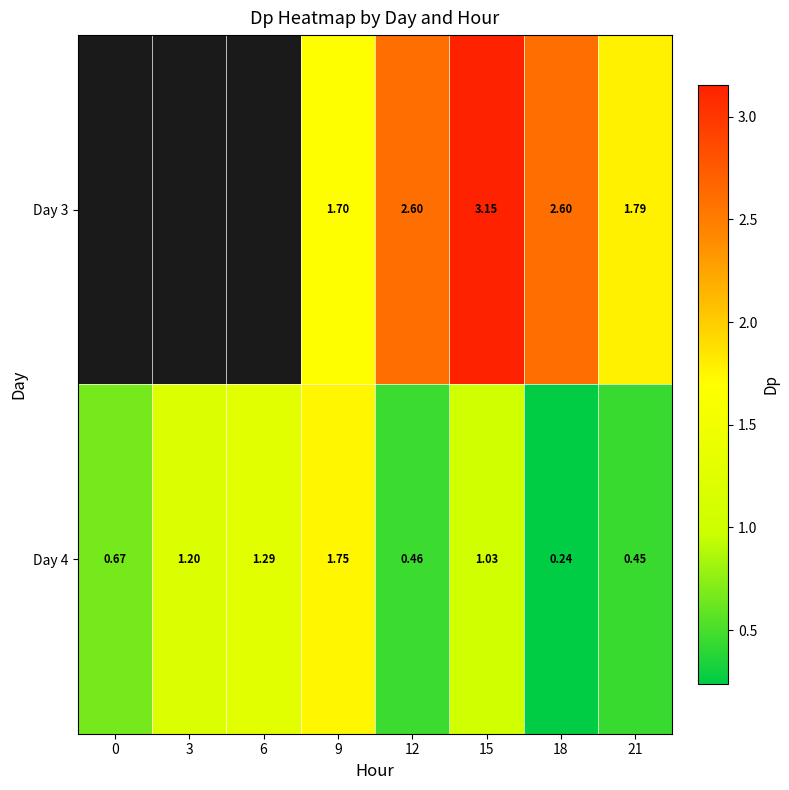

Is the value of Day 3 at 21 greater than the value of Day 4 at 0?

Yes